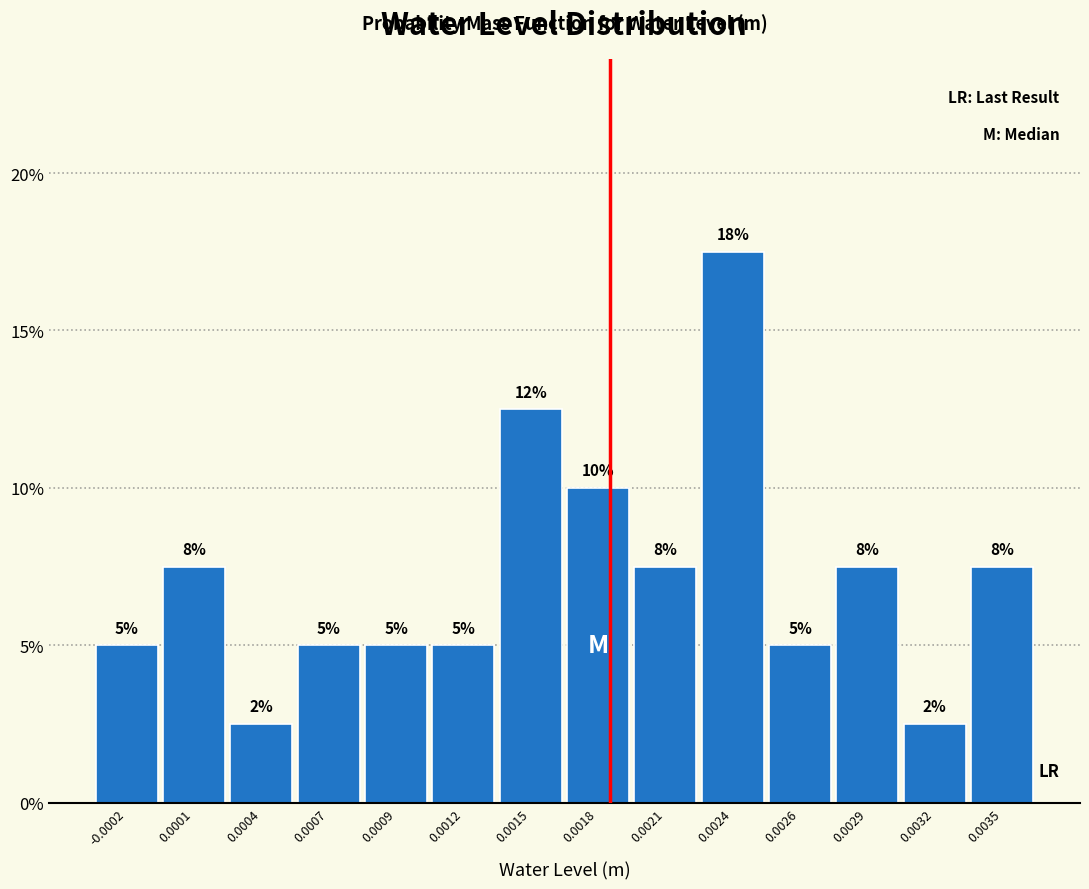

Are the bars horizontal?

No